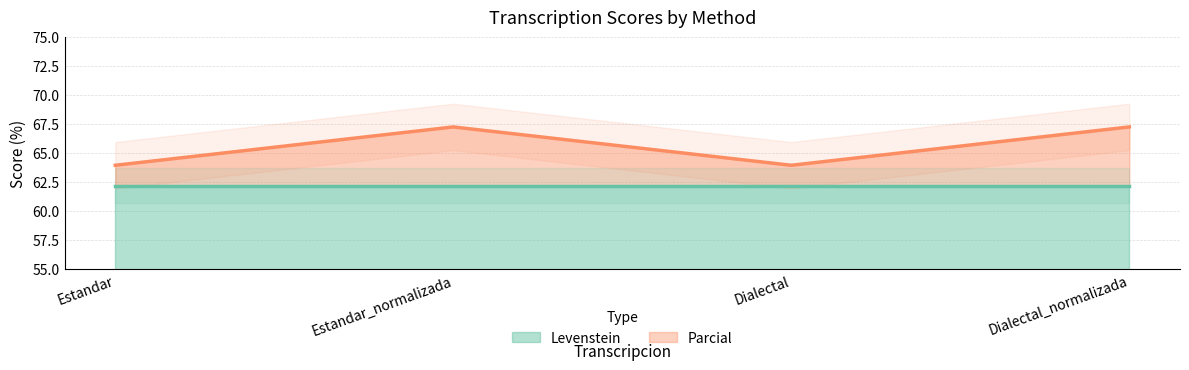

Read the value at Estandar_normalizada.

67.2